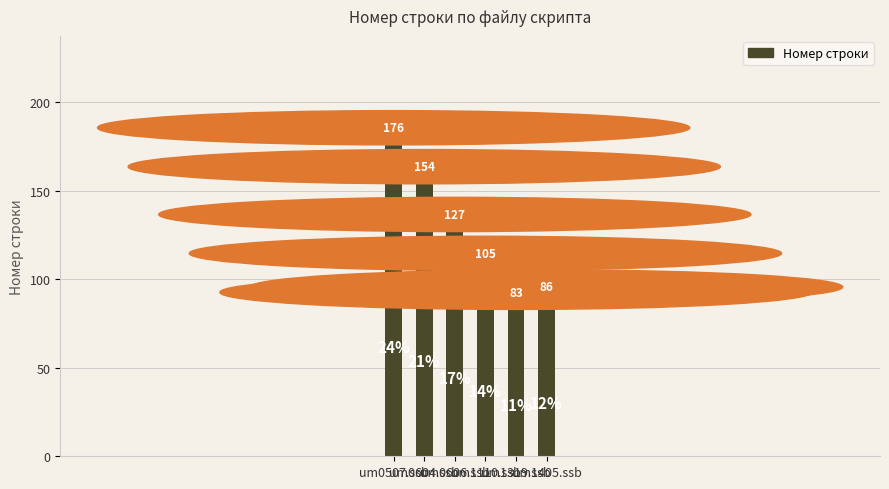

What position from the left is um0604.ssb?

2